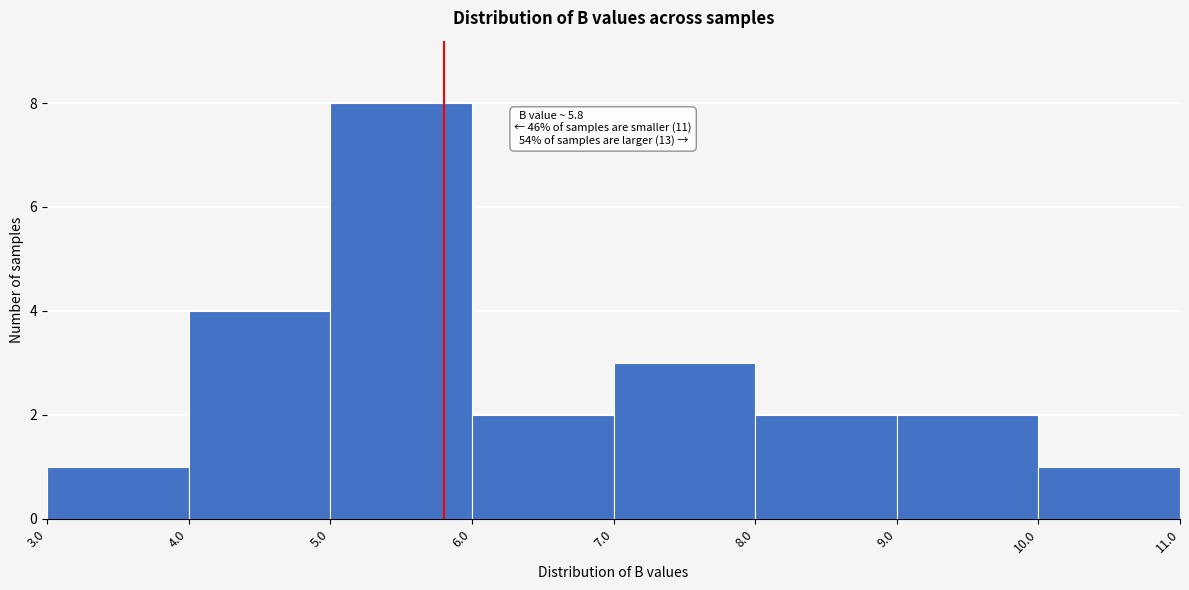

Which range on the x-axis has the tallest bar?

5.0 to 6.0